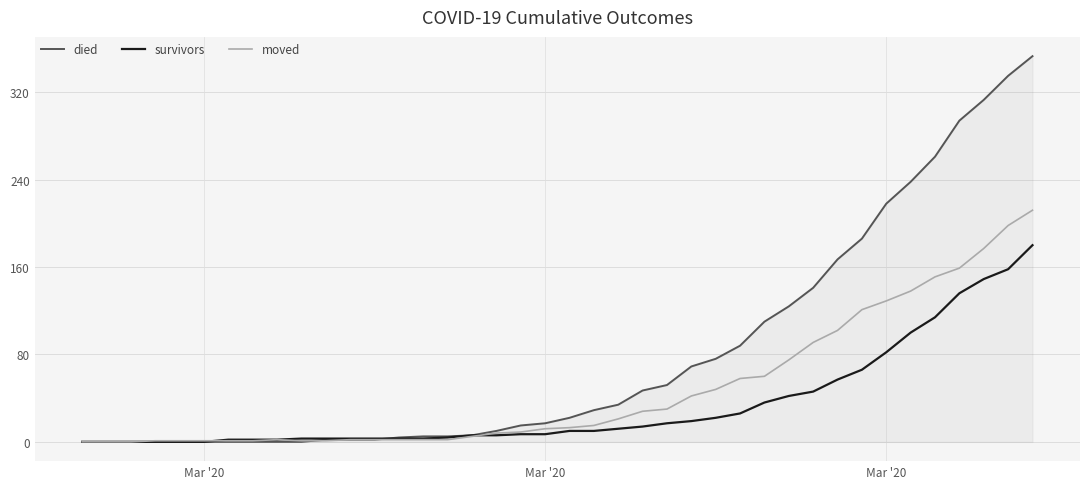

Which series has the largest total across all categories?

died